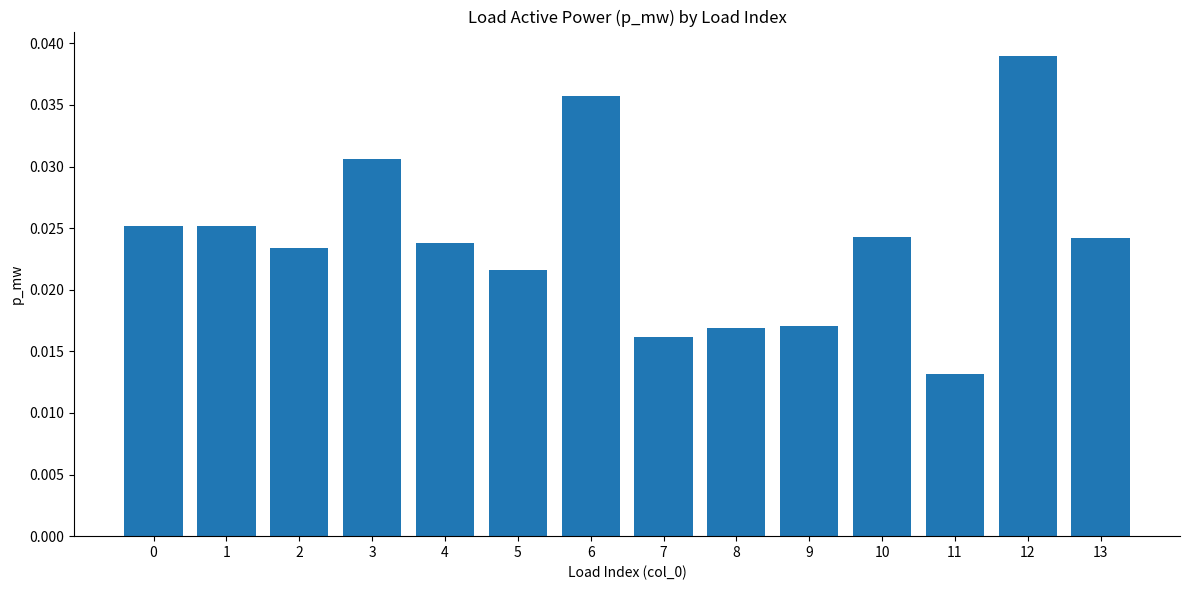

Where is the data nearest to the value 0?

11